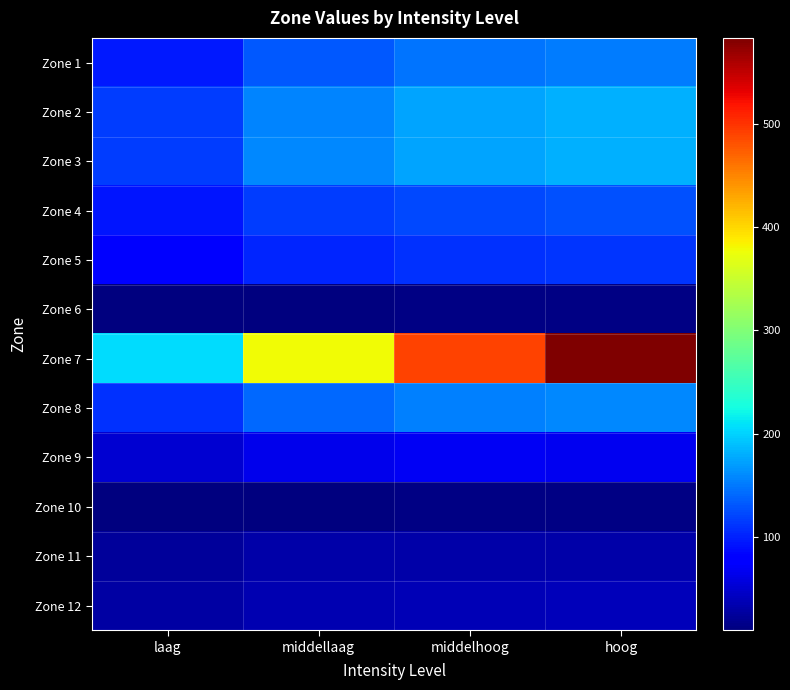

Which category has the highest value across all series?

hoog